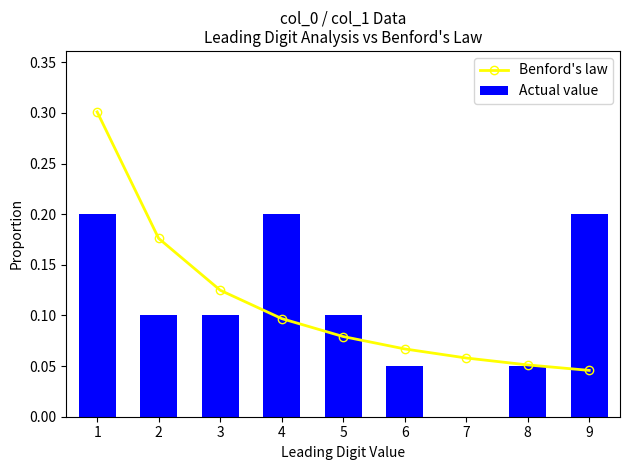

At how many categories does at least one series exceed 0?

9